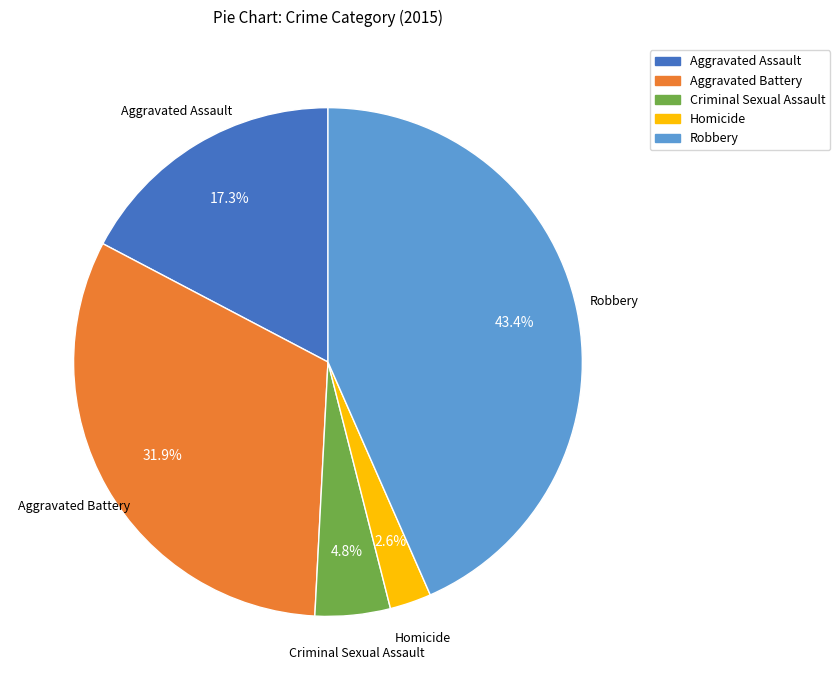

Count the number of slices in the pie.

5